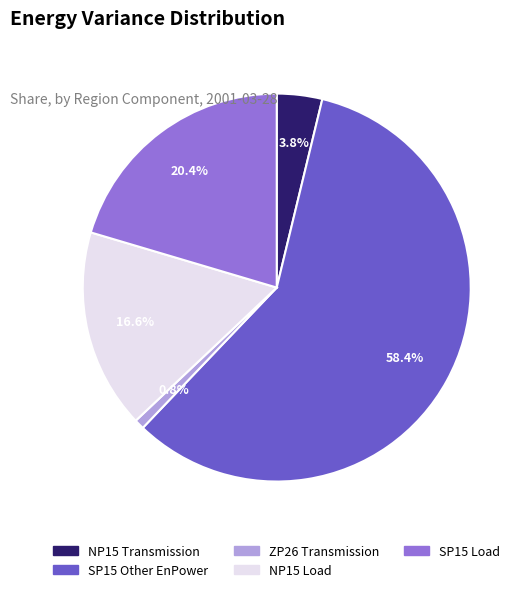

To the nearest percent, what is the difference between the NP15 Transmission and SP15 Other EnPower slice percentages?

55%